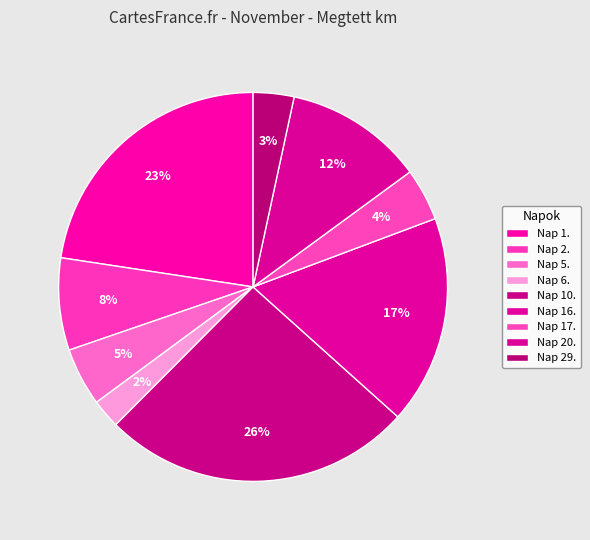

What is the smallest slice in the pie chart?

6.